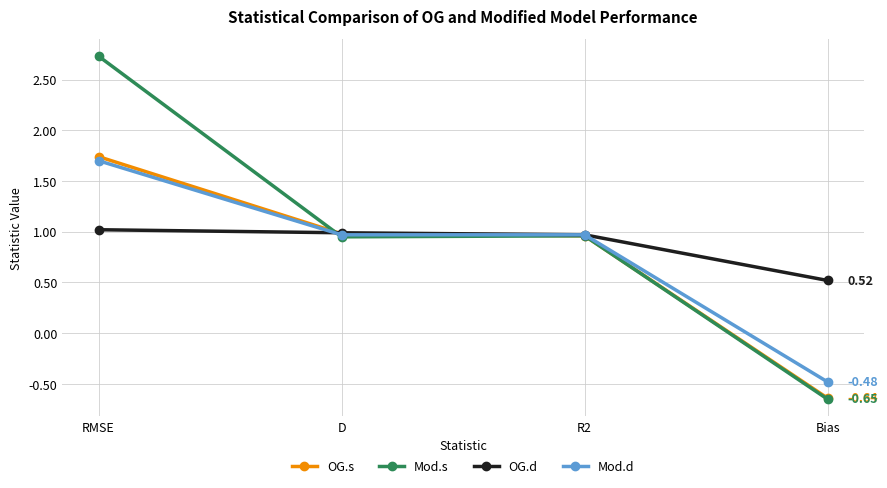

What is the sum of the Mod.s values at R2 and RMSE?

3.7